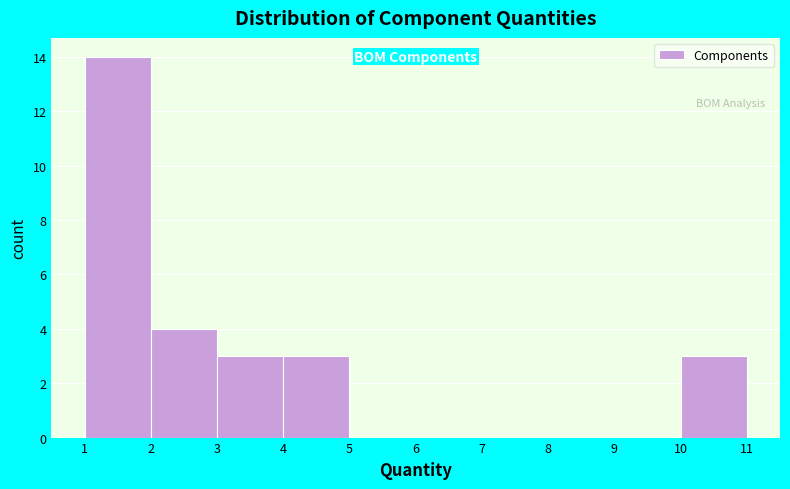

Reading left to right, transcribe this chart: for each bar, give the range it covers on the x-axis and its height. The values are not printed on the chart, so give them approximately, as read against the axis.

1 to 2: 14
2 to 3: 4
3 to 4: 3
4 to 5: 3
5 to 6: 0
6 to 7: 0
7 to 8: 0
8 to 9: 0
9 to 10: 0
10 to 11: 3